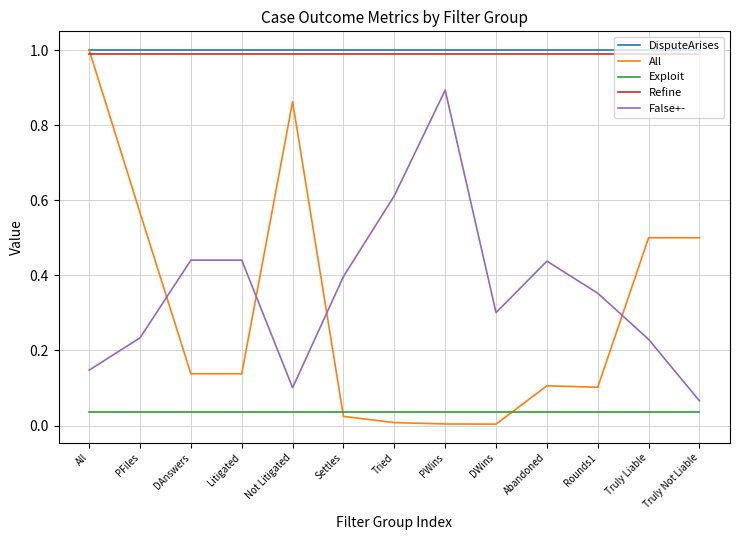

What is the maximum value for DisputeArises?

1.0